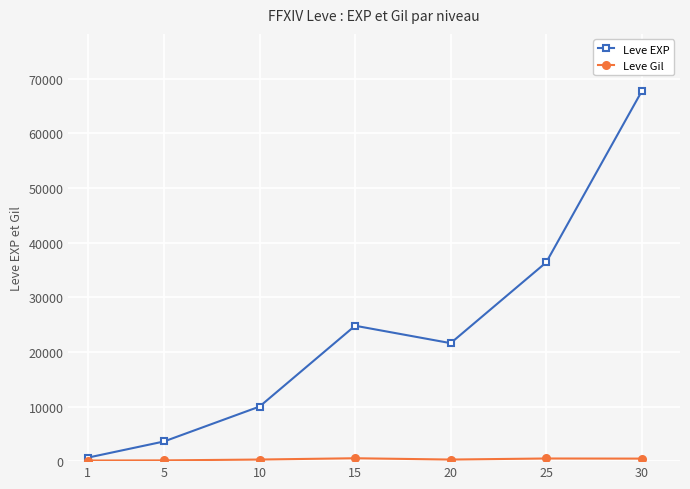

What is the value of the Leve EXP point at the 3rd from the left?

9990